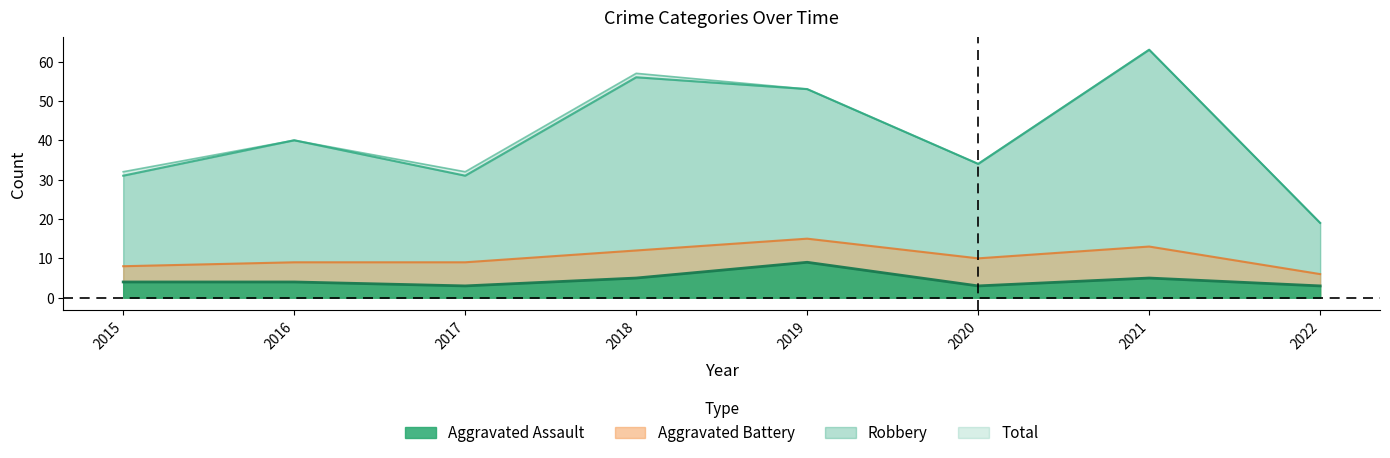

What is the sum of all Total values?

327